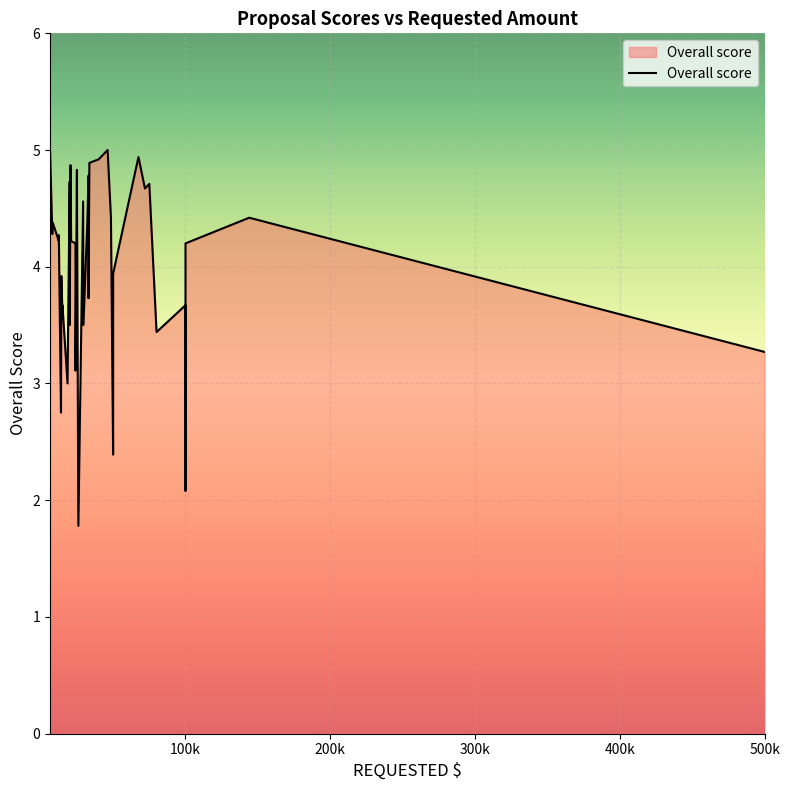

Rank the categories by value from highest to lowest.

6425, 46200, 67500, 40000, 33600, 20600, 25000, 33000, 25000, 20000, 75000, 72000, 29267, 48500, 144000, 32205, 8215, 8000, 12500, 12500, 21000, 24000, 100000, 50000, 14219, 20000, 33000, 100000, 15000, 15000, 29500, 20000, 80000, 500000, 24000, 18506, 14000, 50000, 100000, 26000